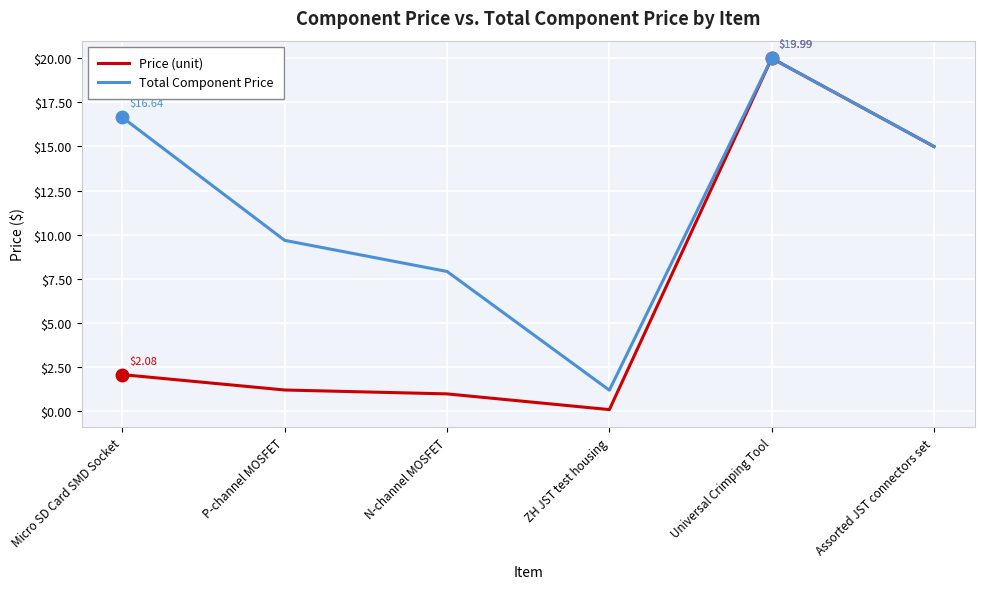

Where does the Total Component Price series first go above 14?

Micro SD Card SMD Socket